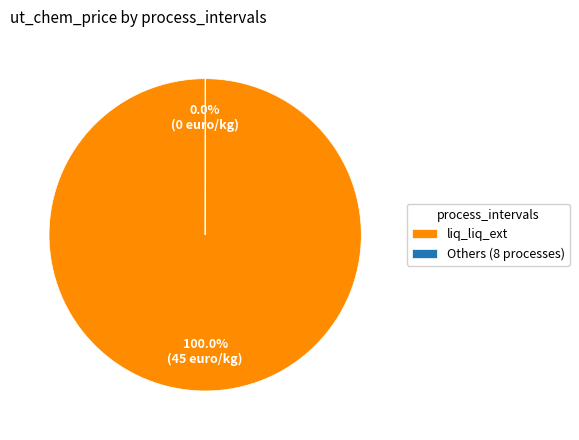

To the nearest percent, what is the average slice percentage?

50%